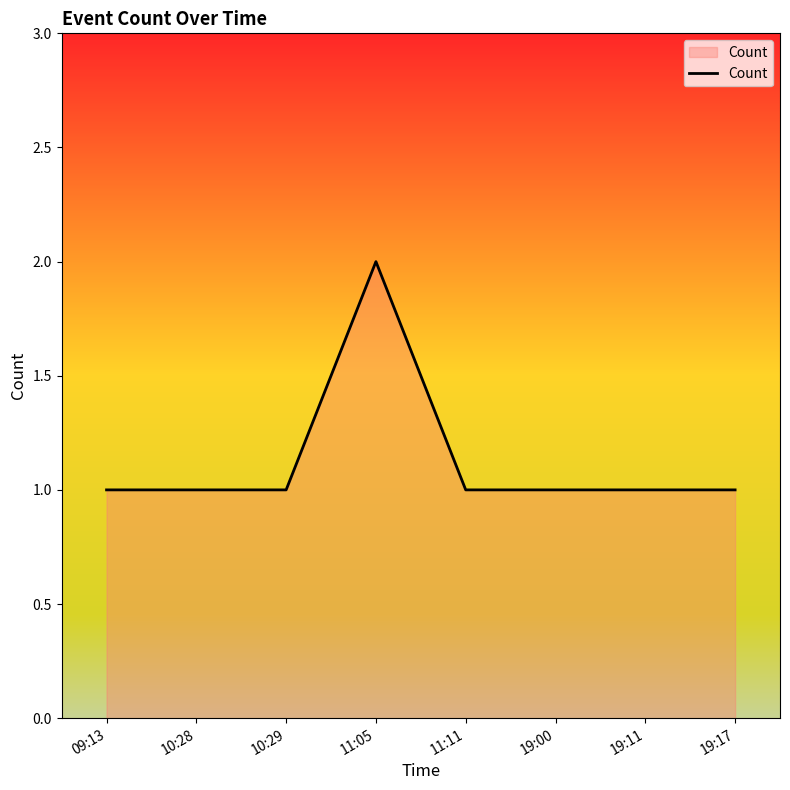

What is the difference between the maximum and minimum values?

1